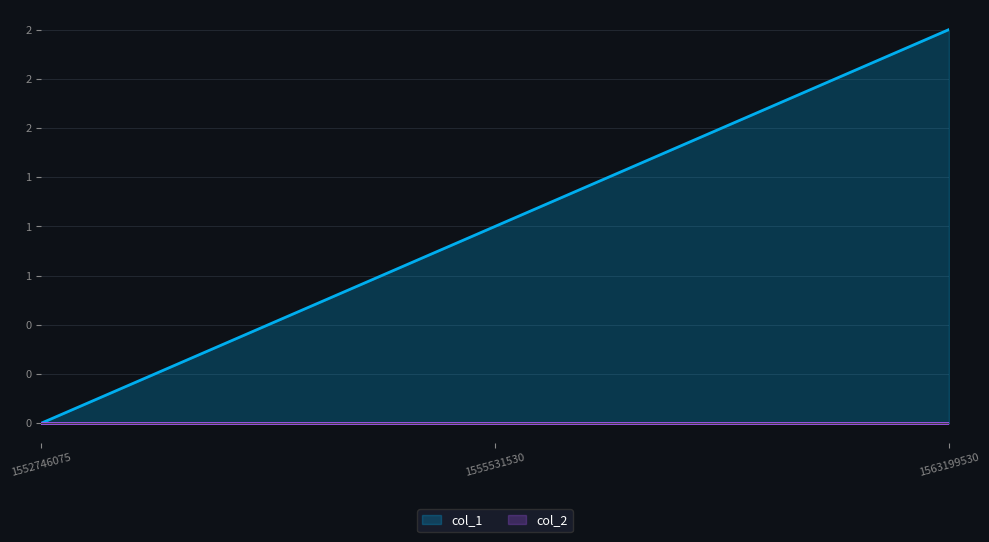

Reading left to right, transcribe all the data shown in this chart.

1552746075=0	1555531530=1	1563199530=2